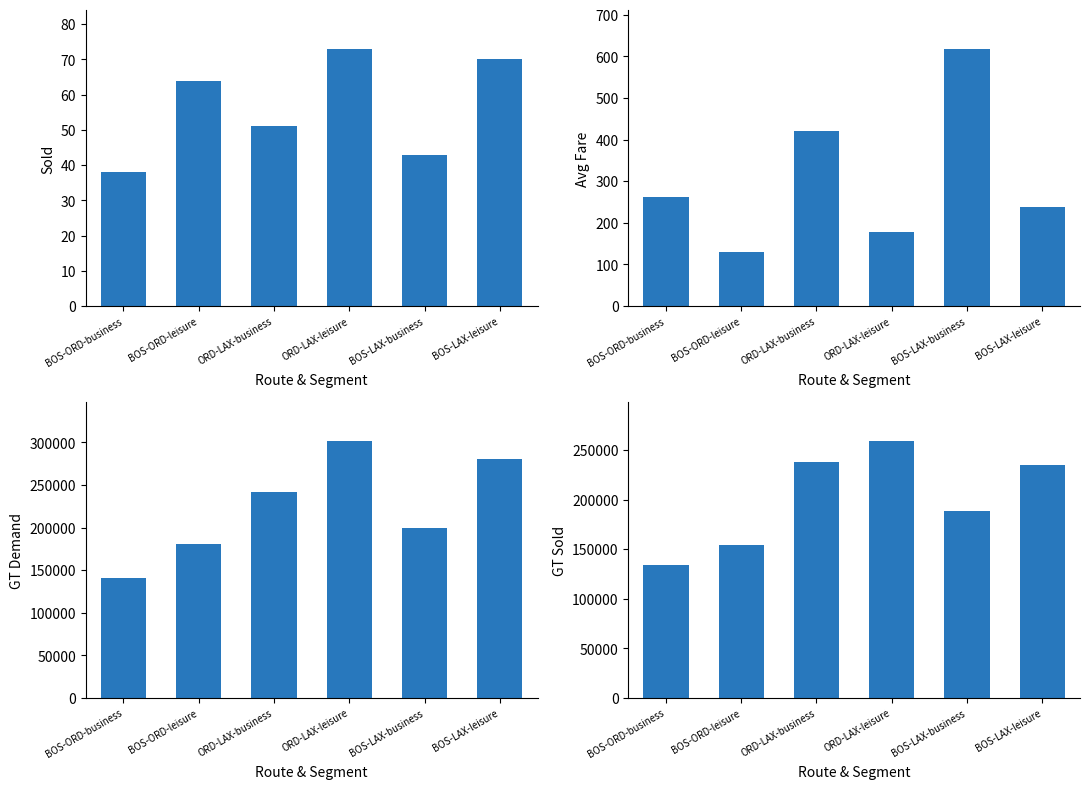

What is the difference between the maximum and minimum values in the gt_sold series?

124873.0